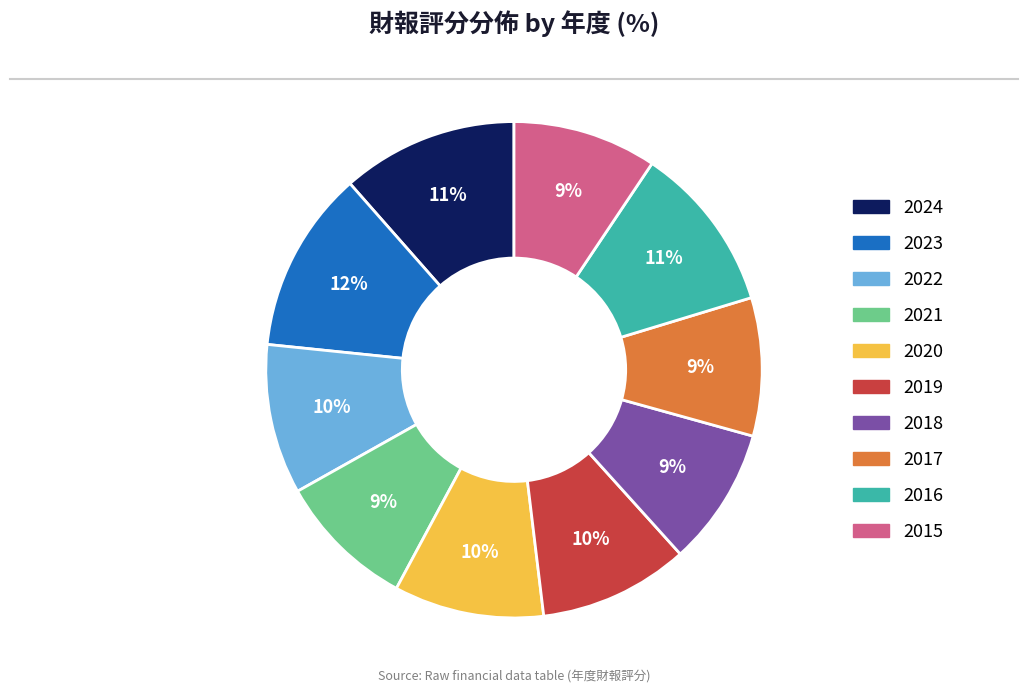

To the nearest percent, what percentage of the pie is 2020?

10%